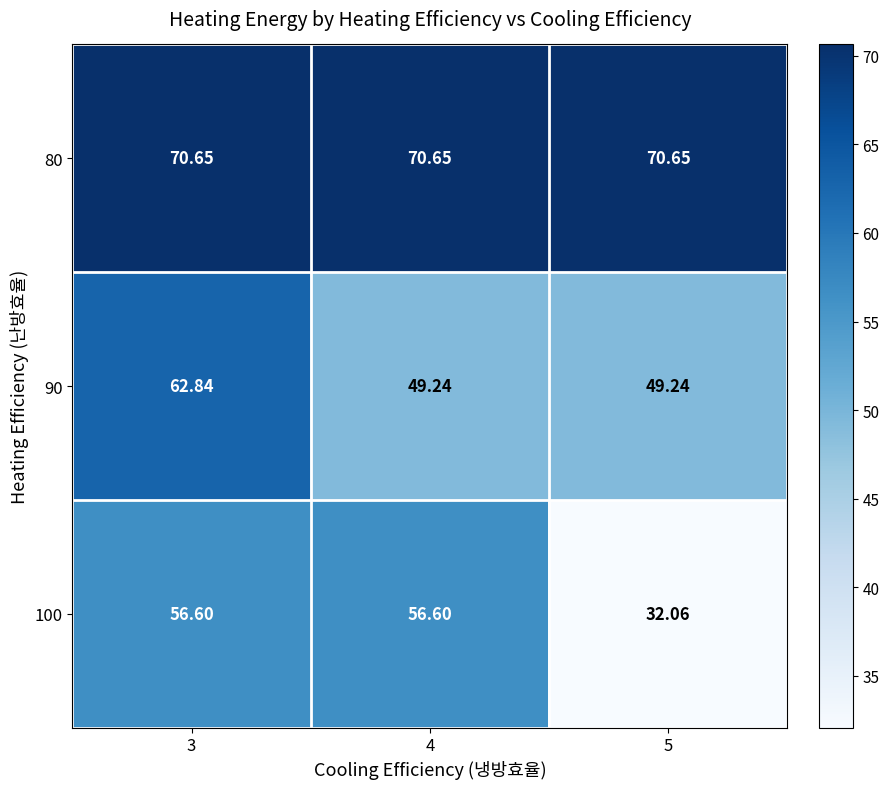

At how many categories does at least one series exceed 53?

3